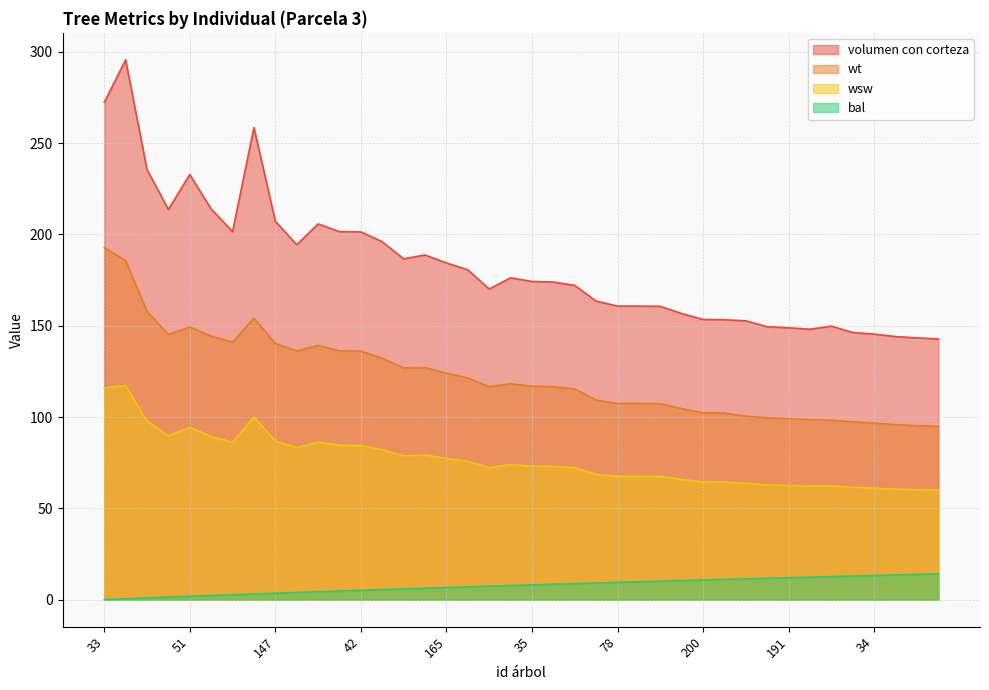

Which series has the largest range (max minus min)?

volumen con corteza